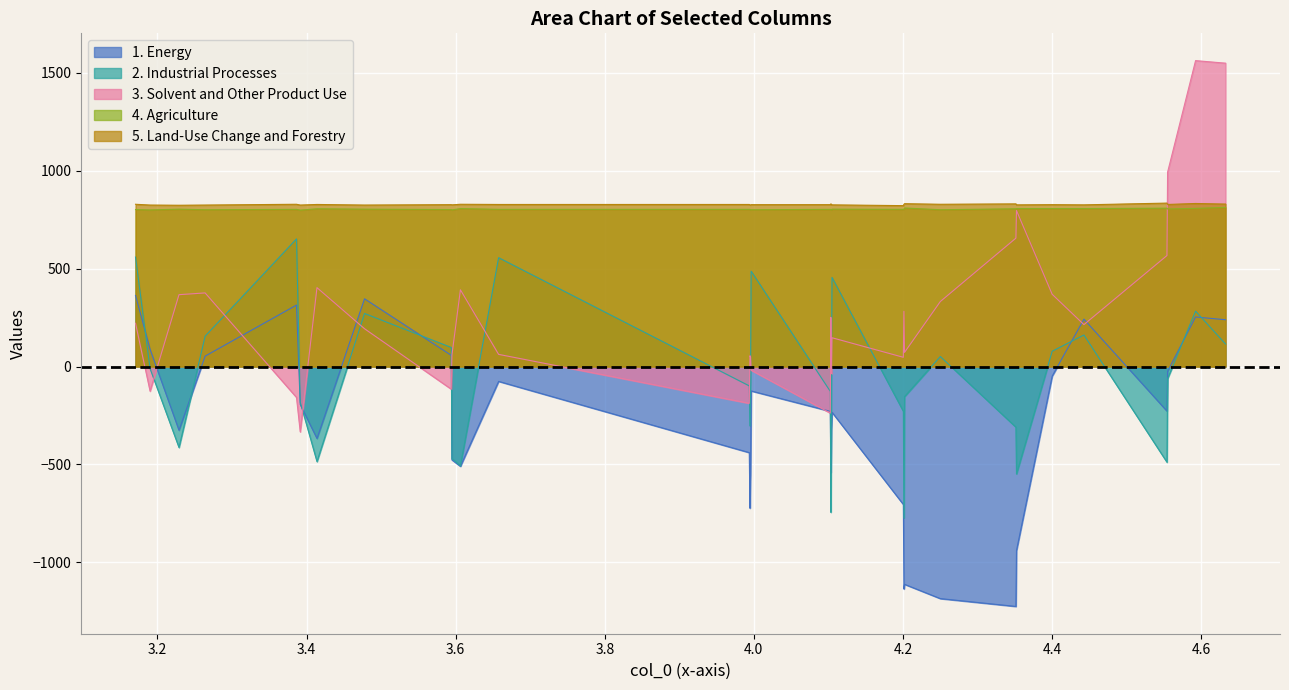

Which series has the widest spread of values?

3. Solvent and Other Product Use